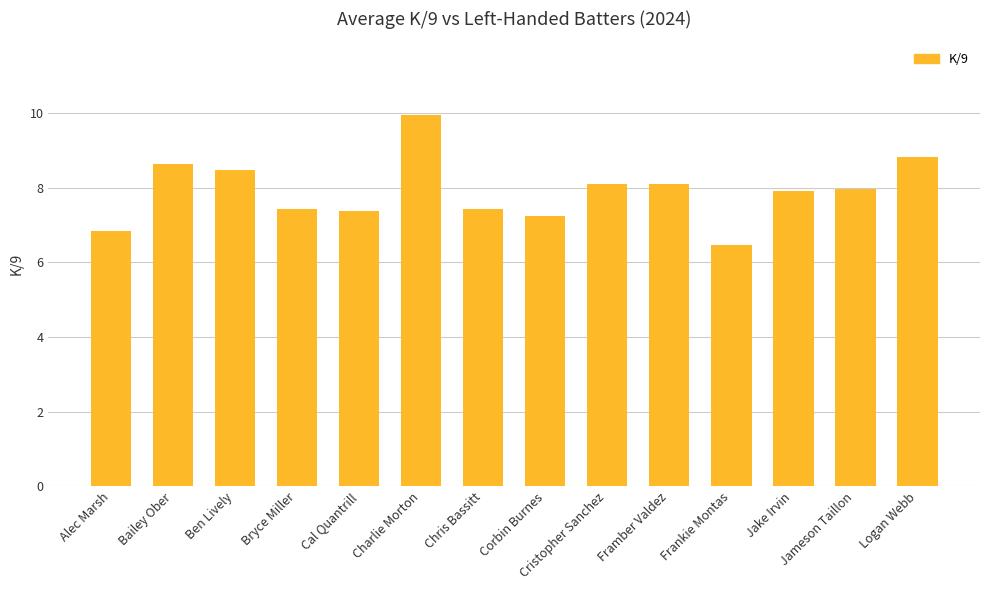

The value at Framber Valdez is 8.1. True or false?

True